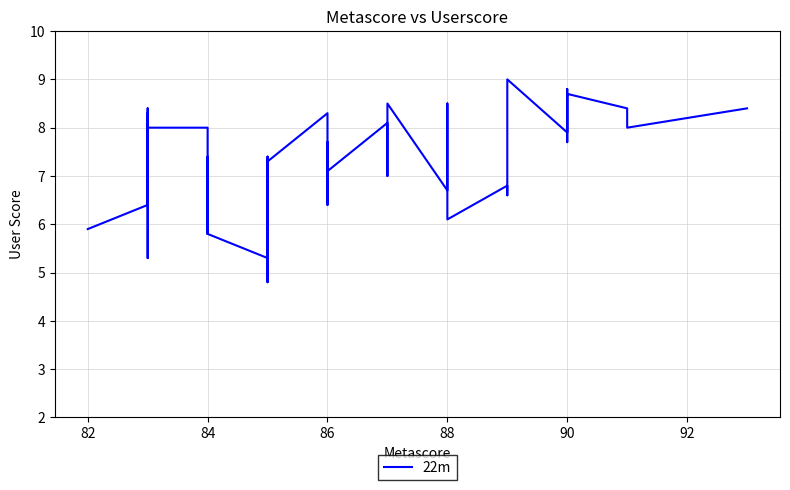

True or false: the data has more than 0 interior local peaks.

True